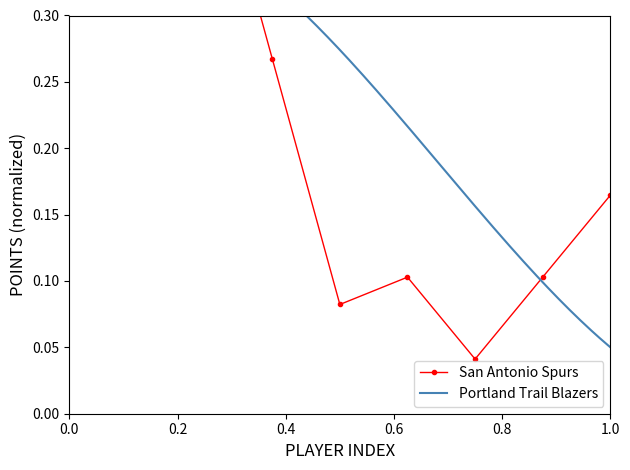

What is the difference between the second highest and second lowest values?

0.4